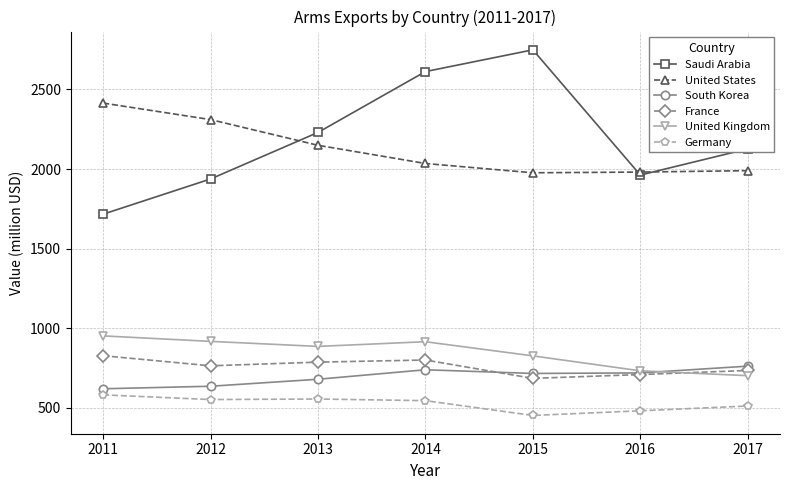

True or false: France has a value of 735.8 at 2017.

True